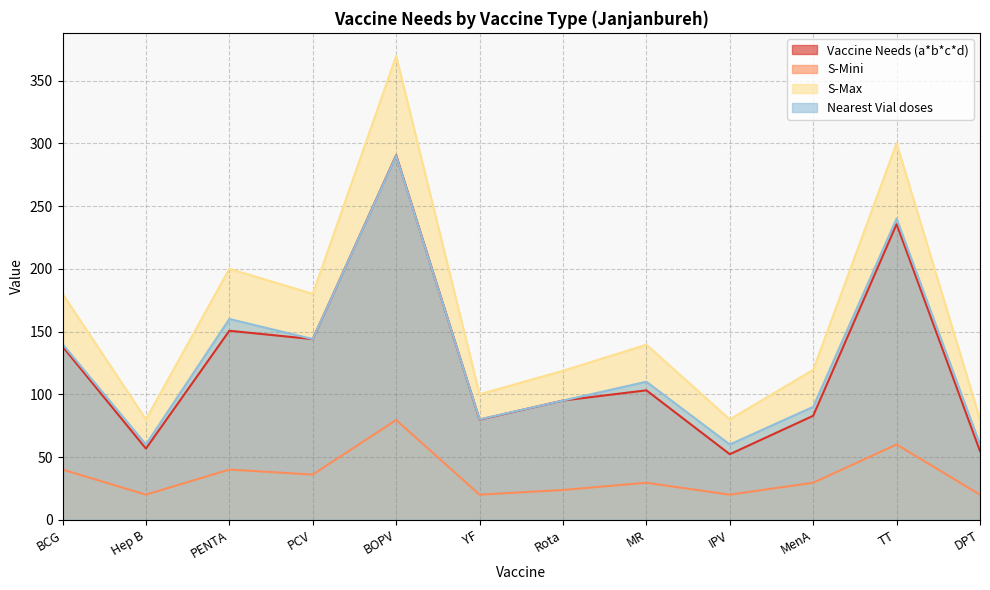

Reading left to right, transcribe all the data shown in this chart.

Vaccine Needs (a*b*c*d): 138.1	56.7	150.6	143.9	290.5	79.8	95.0	103.2	52.2	82.9	235.6	54.7
S-Mini: 40.0	20.0	40.0	36.0	79.5	20.0	23.8	29.5	20.0	29.5	60.0	20.0
S-Max: 180.0	80.0	200.0	180.0	369.5	100.0	118.8	139.5	80.0	119.5	300.0	80.0
Nearest Vial doses: 140.0	60.0	160.0	144.0	290.0	80.0	95.0	110.0	60.0	90.0	240.0	60.0